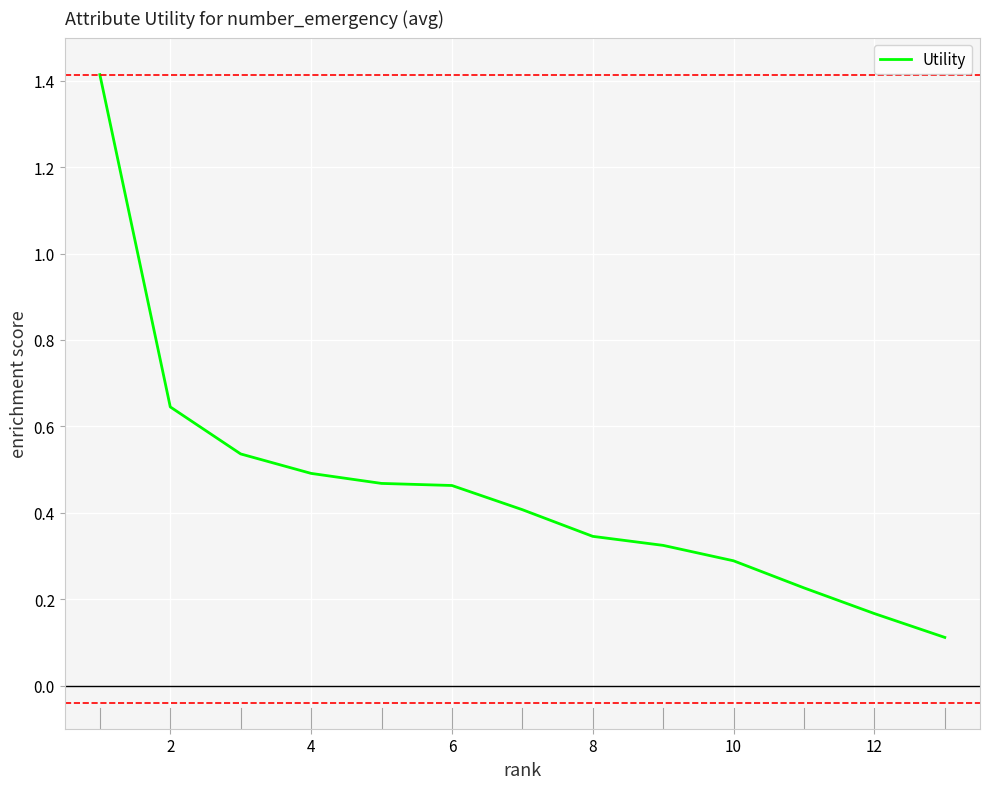

What is the difference between the maximum and minimum values?

1.3